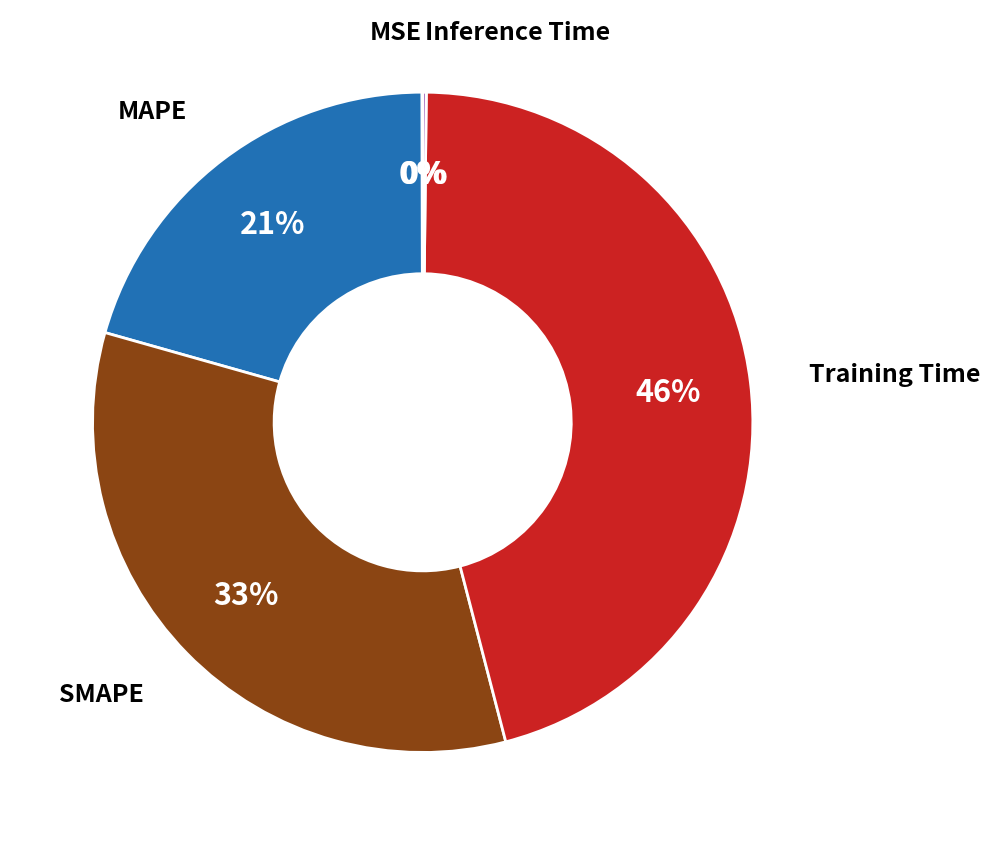

To the nearest percent, what is the average slice percentage?

20%